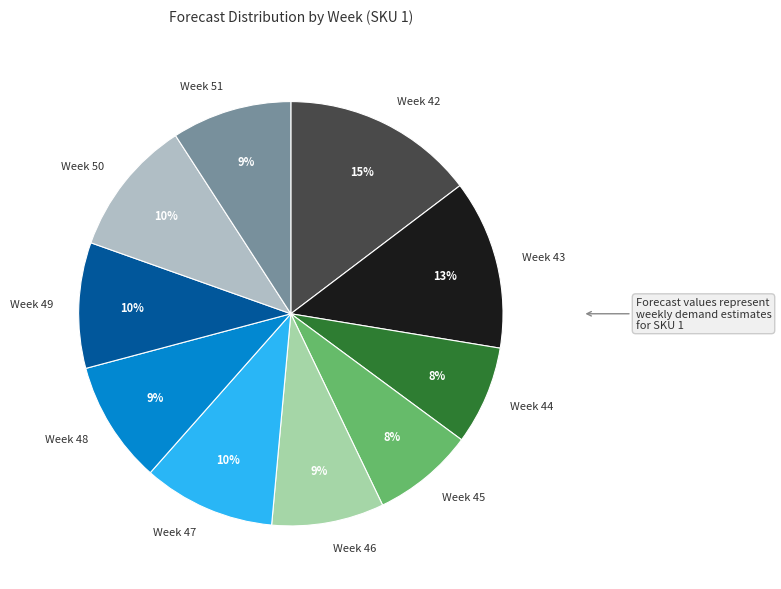

What is the largest slice in the pie chart?

Week 42